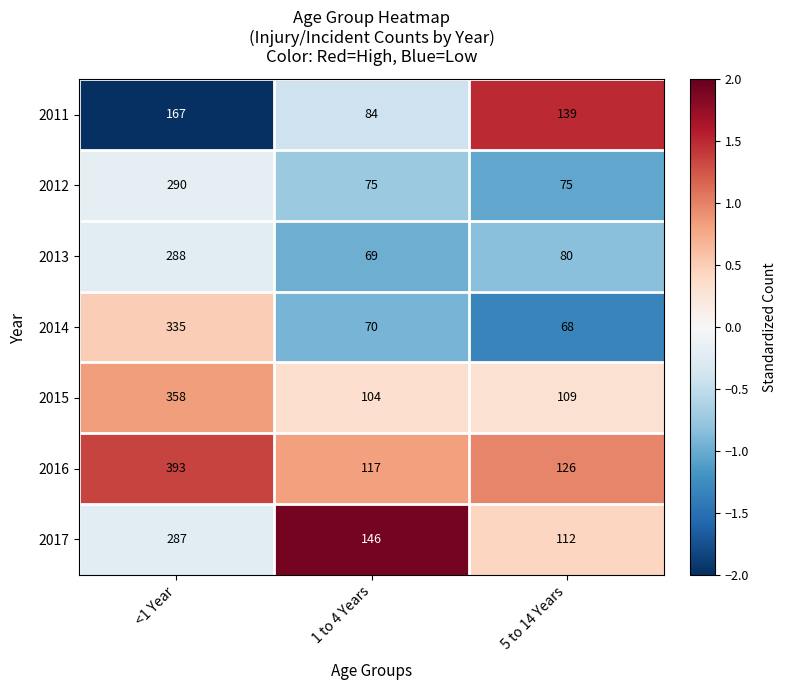

Rank the series by their maximum value, from highest to lowest.

2016, 2015, 2014, 2012, 2013, 2017, 2011